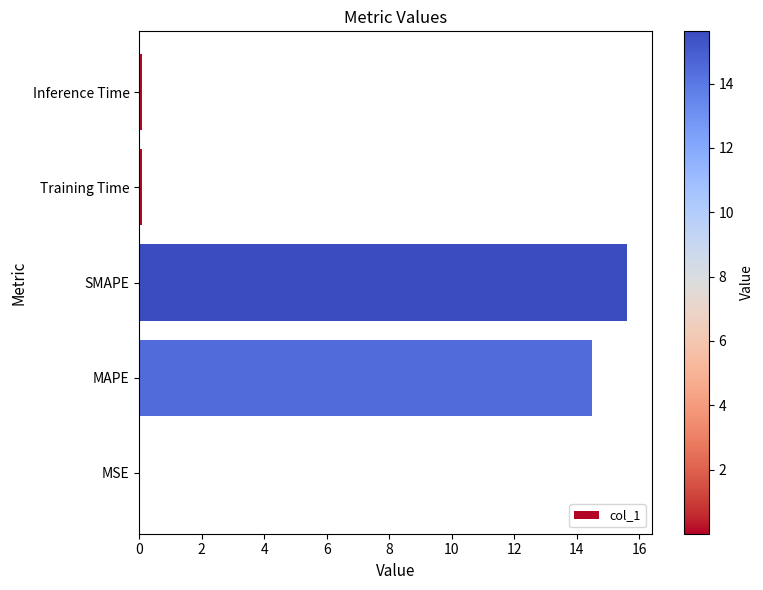

What is the sum of all values?

30.3